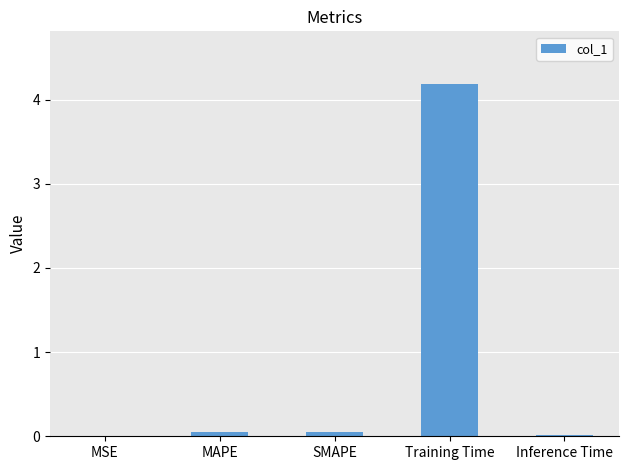

At which category does the chart reach its peak across all series?

Training Time